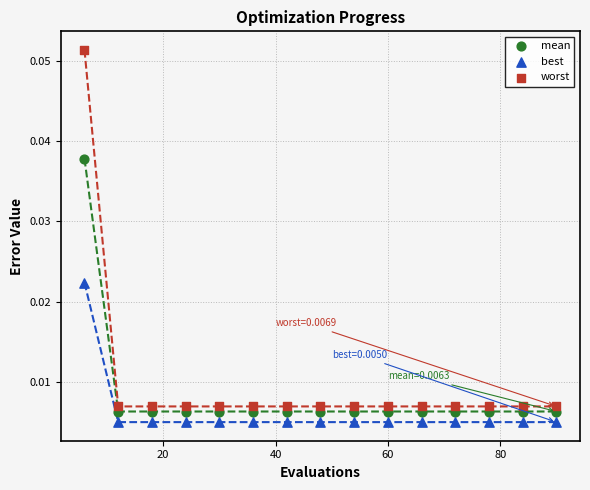

Which series has the largest Y range (max minus min)?

worst